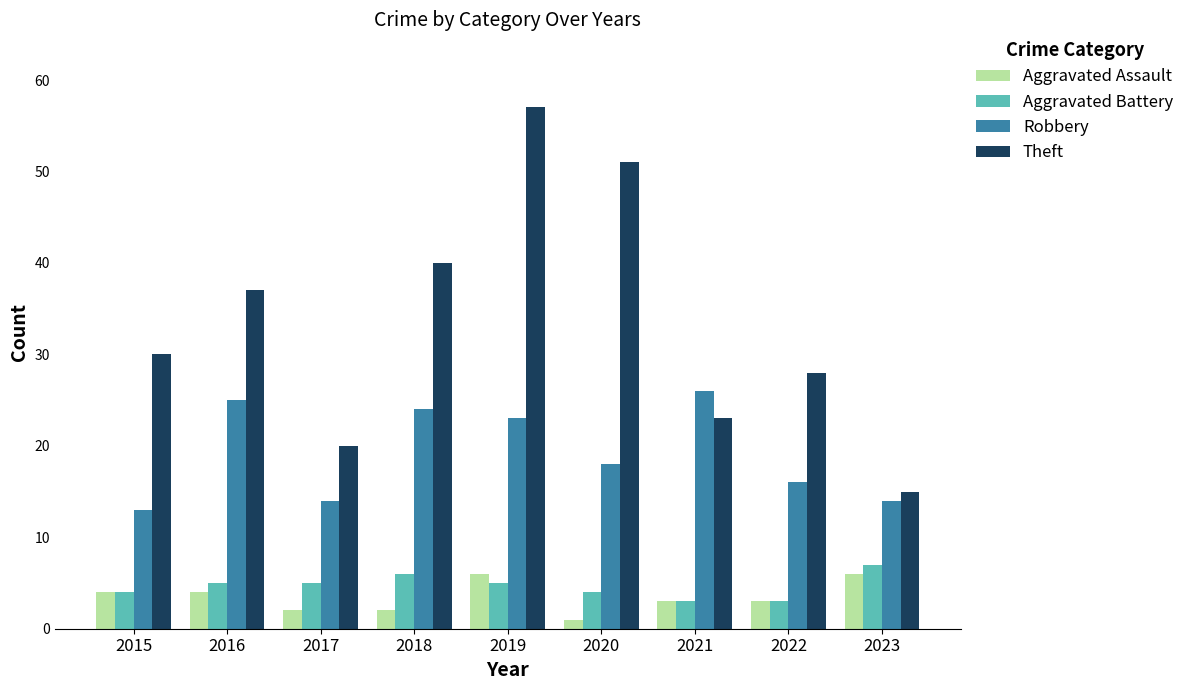

How many data points does each series have?

9